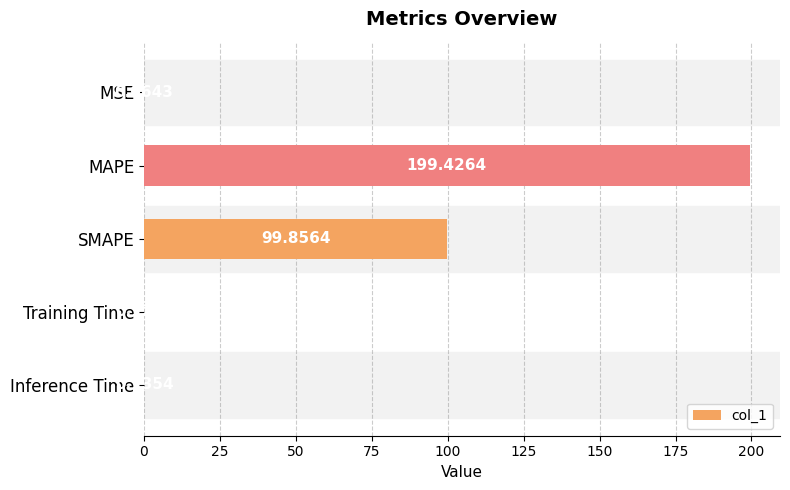

What is the change in value from MSE to Training Time?

+0.1